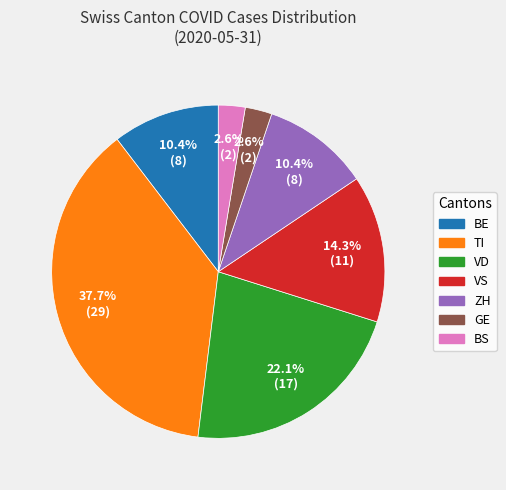

What is the largest slice in the pie chart?

TI